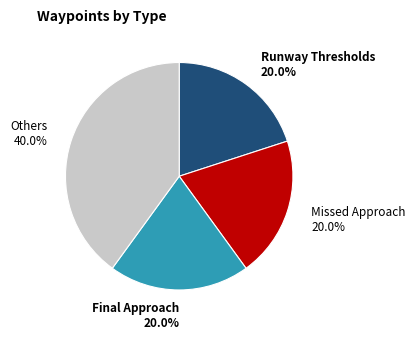

Is there a majority slice in this chart?

No